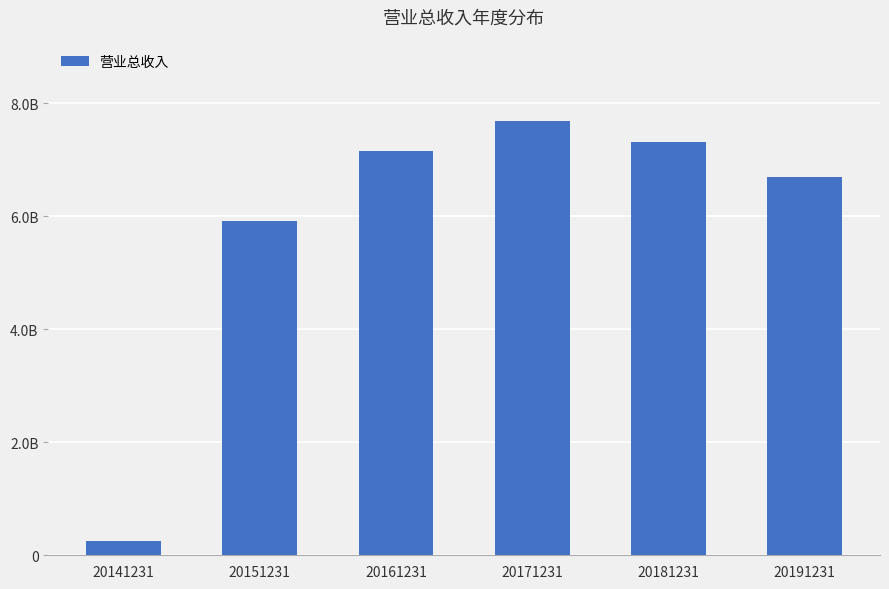

What is the difference between the maximum and minimum values?

7430373765.7